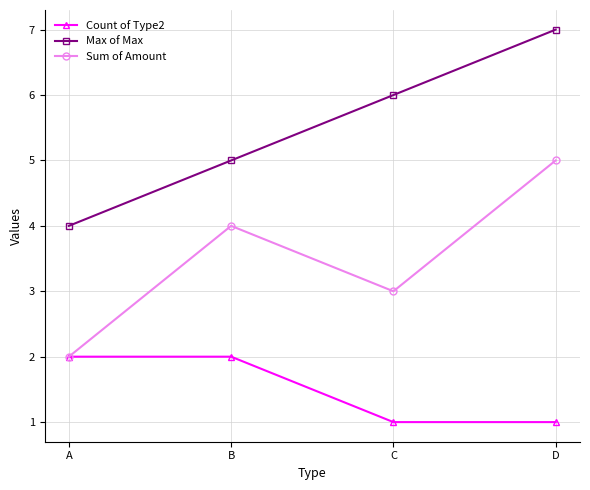

Reading right to left, what are all the values shown in this chart?

Count of Type2: 1	1	2	2
Max of Max: 7	6	5	4
Sum of Amount: 5	3	4	2